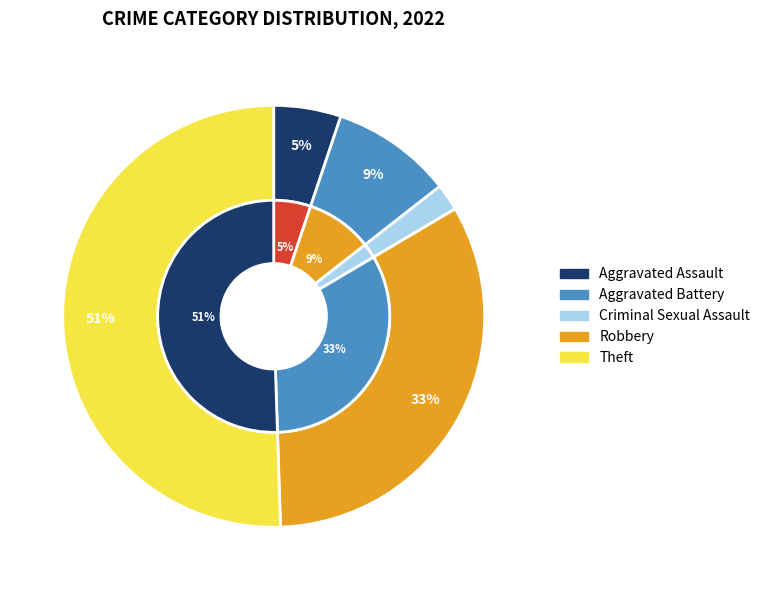

To the nearest percent, what percentage of the pie is Aggravated Assault?

5%